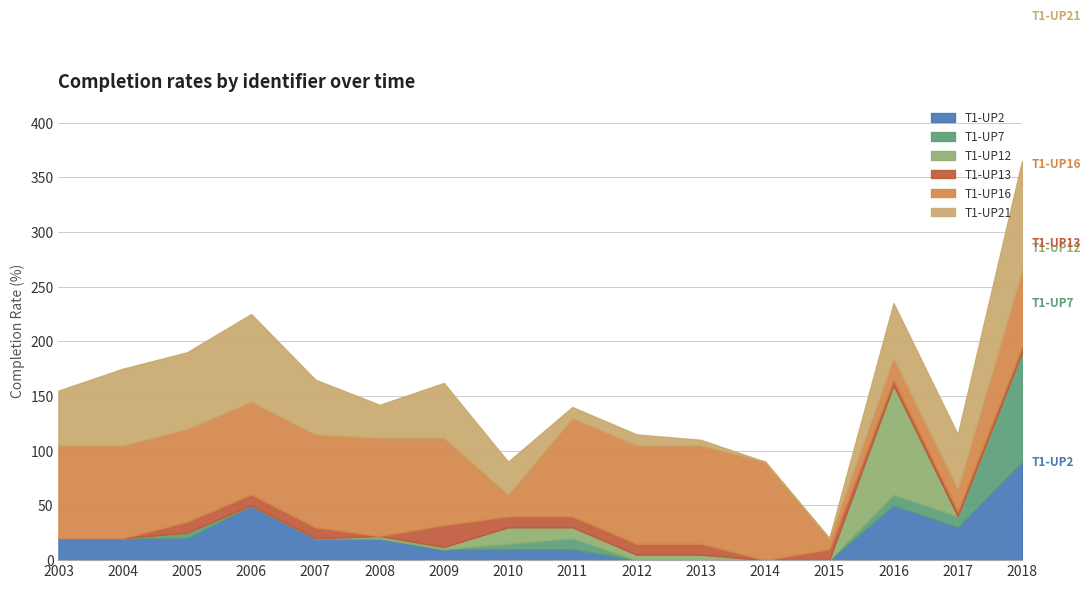

How many distinct data groups are displayed?

6